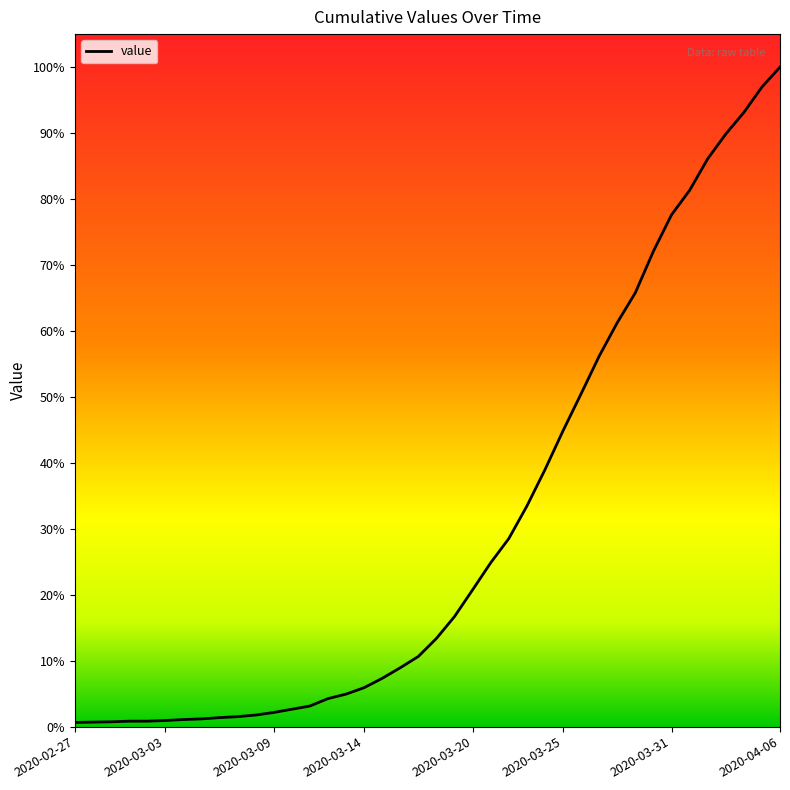

Does the chart have visible grid lines?

No